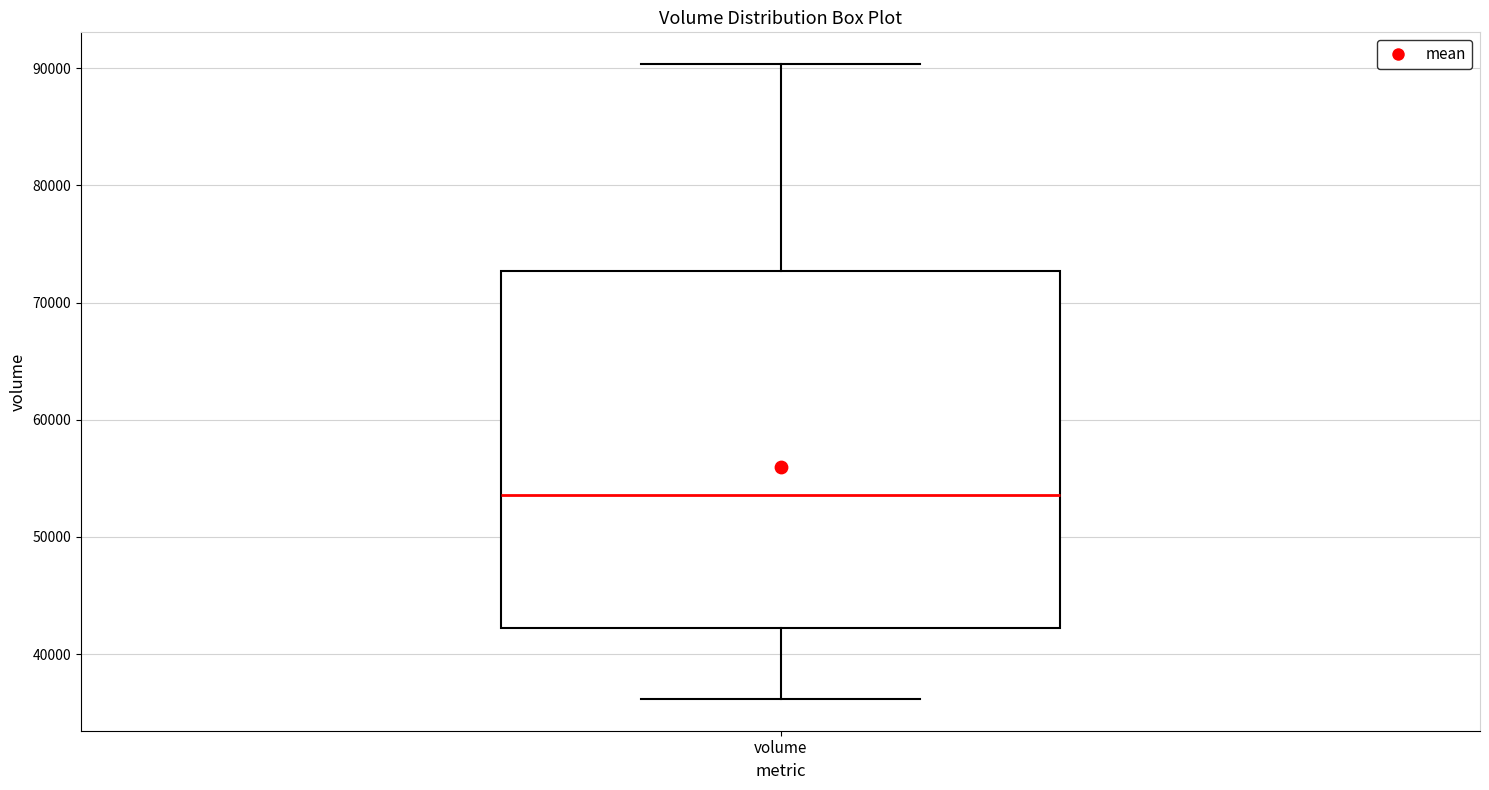

Transcribe this box plot: give where the median line is, the range the box spans, and where the two whiskers end, as read against the y-axis. The values are not printed on the chart, so give them approximately, as read against the axis.

median 54000, box 42000 to 73000, whiskers 36000 to 90000